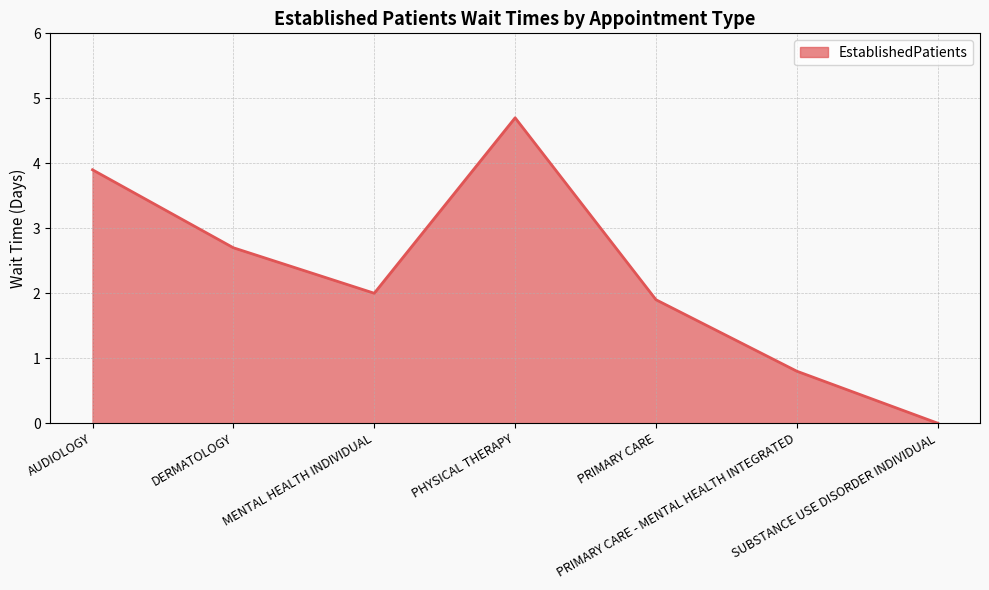

How many values are below 2?

3